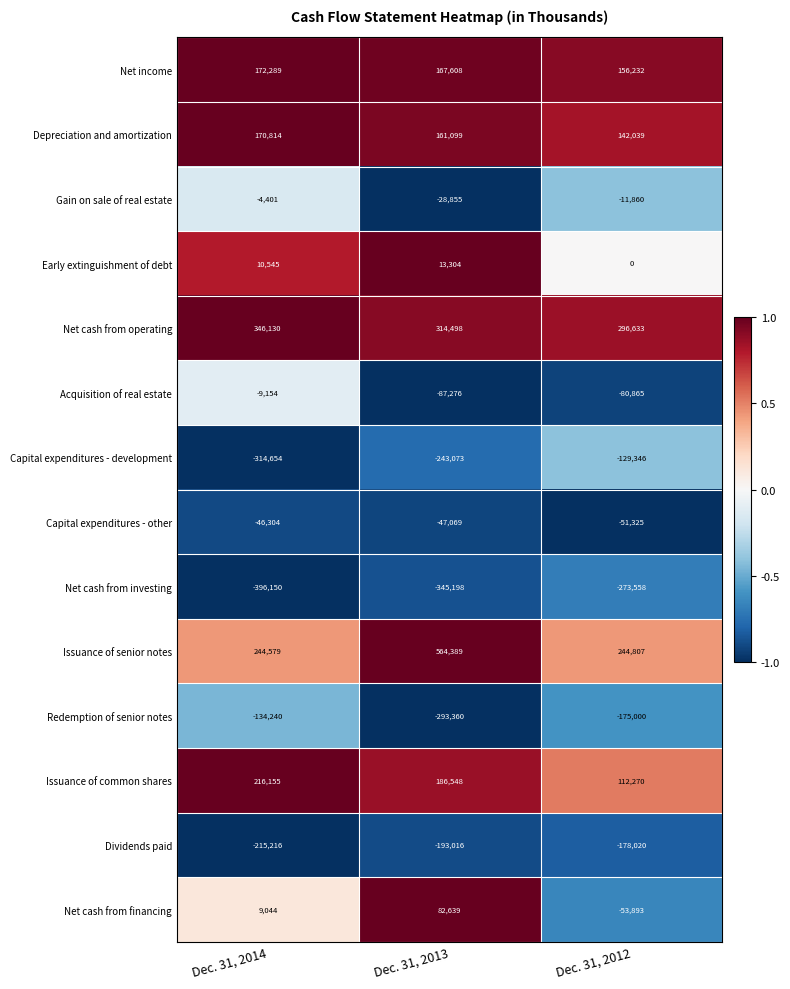

Rank the series by their maximum value, from lowest to highest.

Net cash from investing, Dividends paid, Redemption of senior notes, Capital expenditures - development, Capital expenditures - other, Acquisition of real estate, Gain on sale of real estate, Early extinguishment of debt, Net cash from financing, Depreciation and amortization, Net income, Issuance of common shares, Net cash from operating, Issuance of senior notes